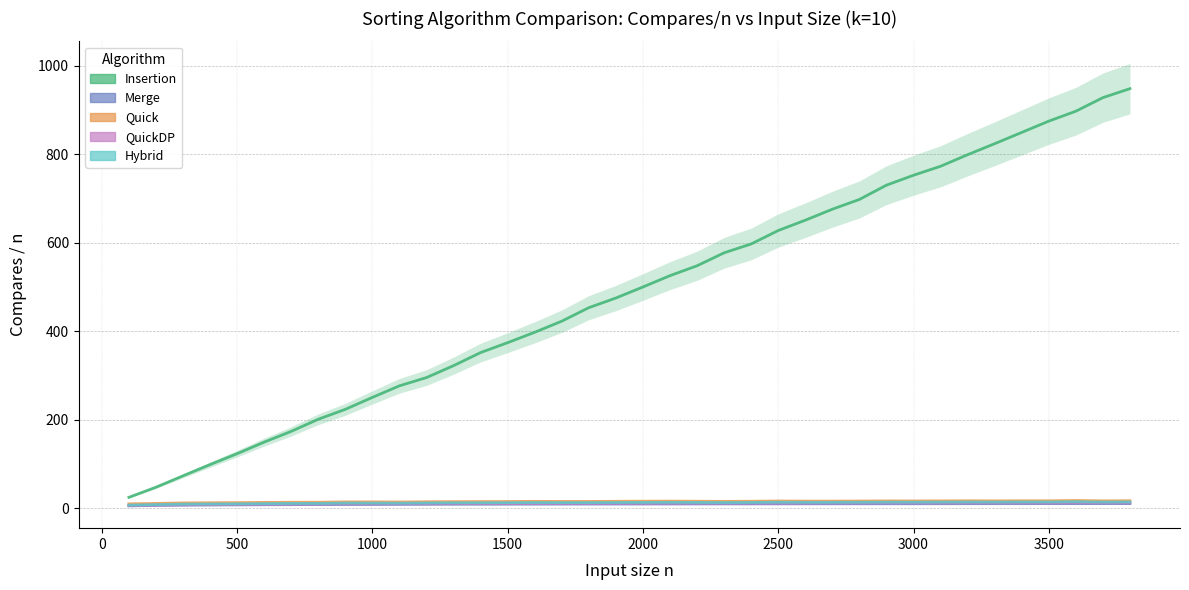

True or false: Insertion and QuickDP intersect in this chart.

False